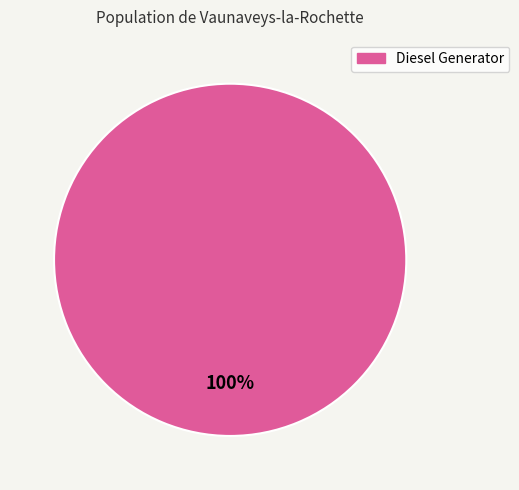

Is there a majority slice in this chart?

Yes